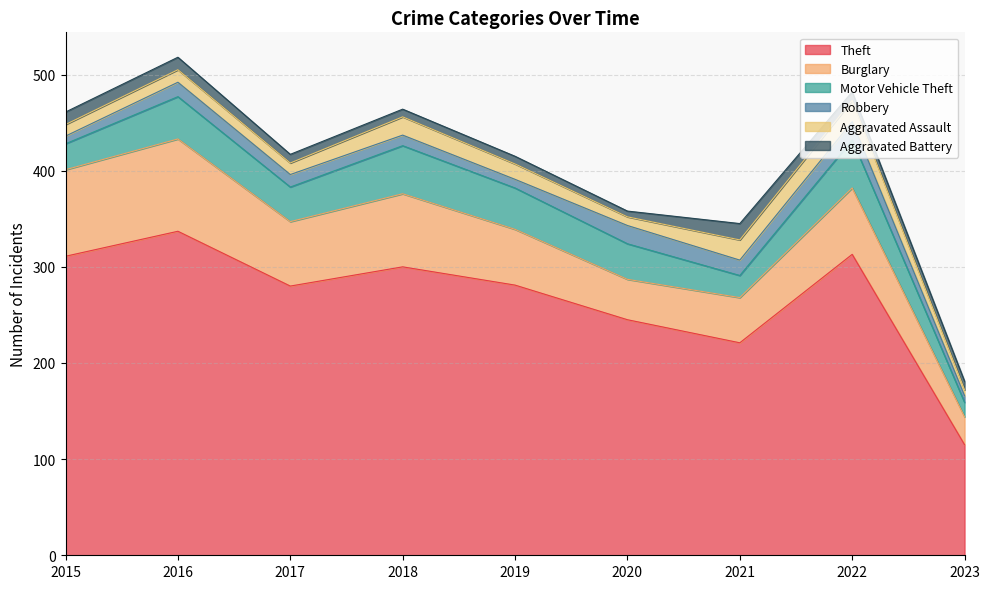

Rank the series at 2023 from lowest to highest value.

Aggravated Assault, Robbery, Aggravated Battery, Motor Vehicle Theft, Burglary, Theft